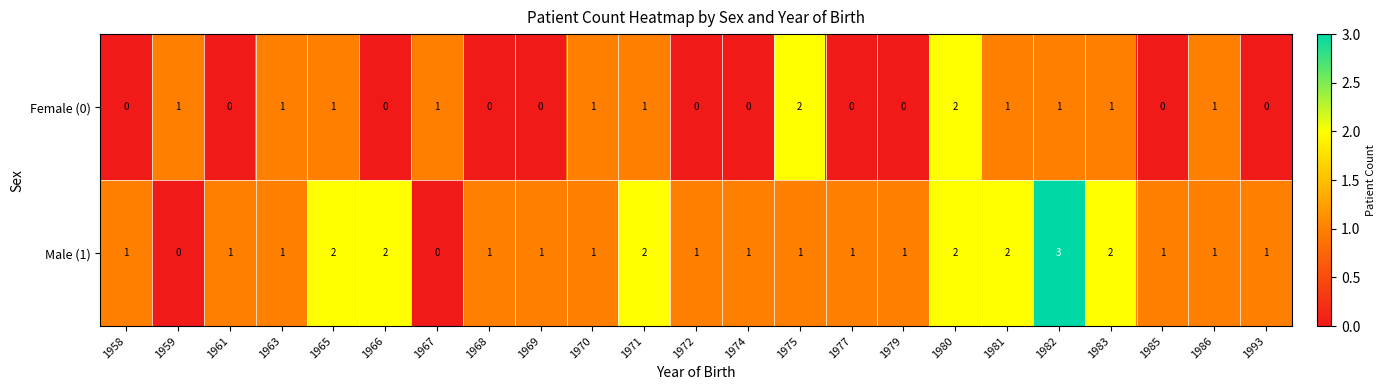

Rank the series at 1959 from lowest to highest value.

Male (1), Female (0)